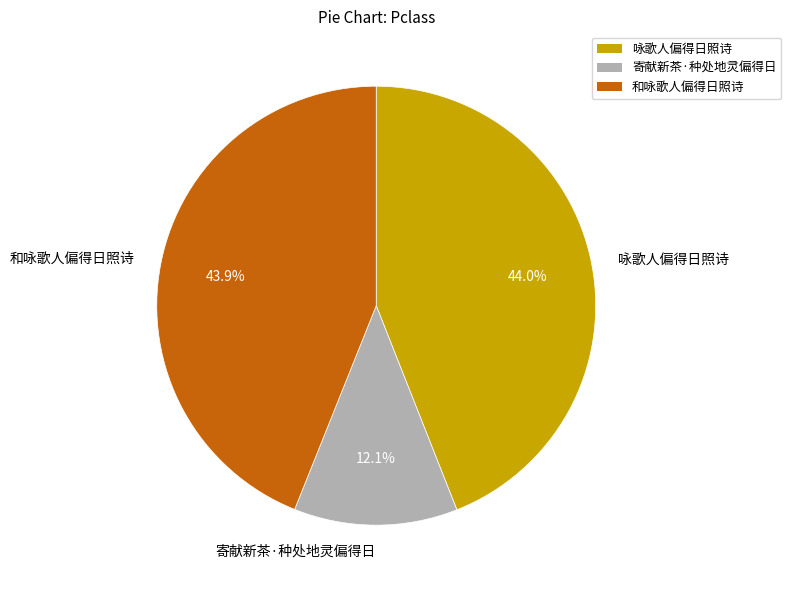

Is there a majority slice in this chart?

No